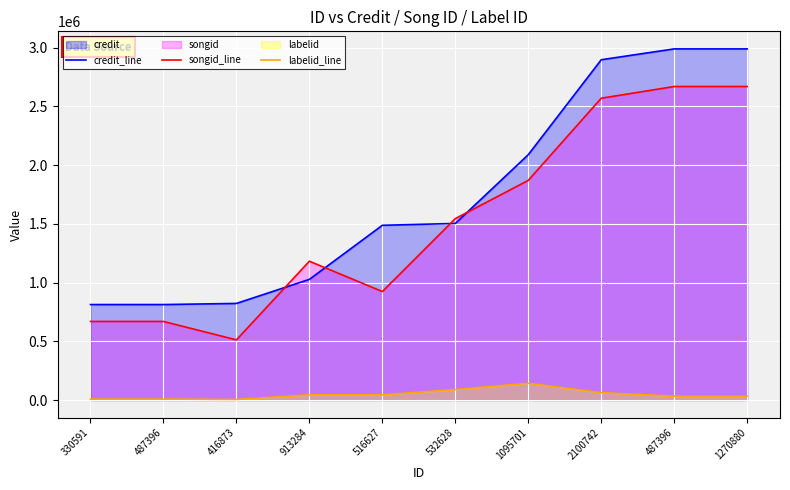

Between 913284 and 1270880, which series saw the biggest shift?

credit_line